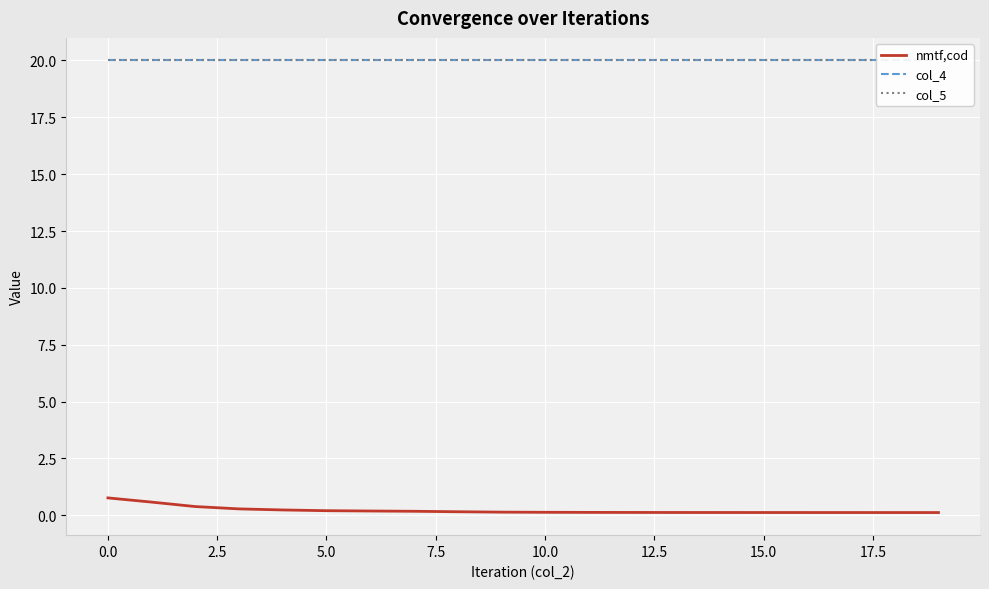

True or false: col_4 has more than 1 interior local peaks.

False